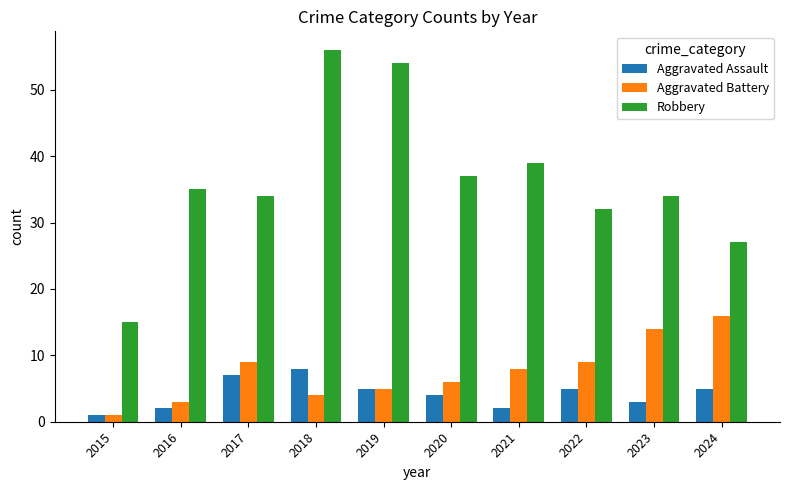

What is the value of the Robbery bar at the 9th from the left?

34